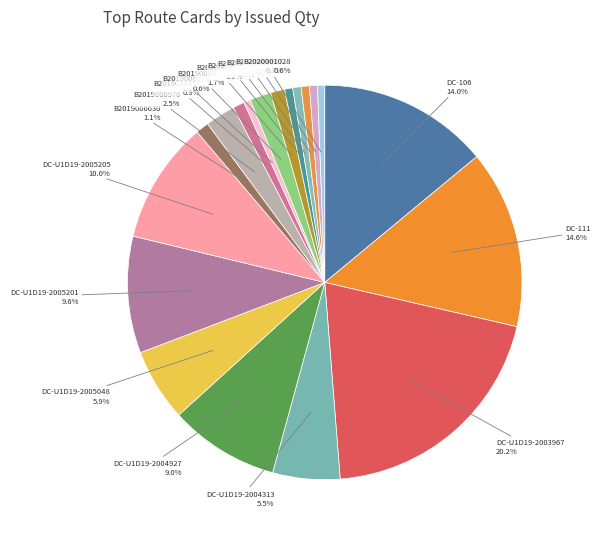

Approximately how many times larger is the value at DC-U1D19-2005205 compared to B2020001026?

14.8